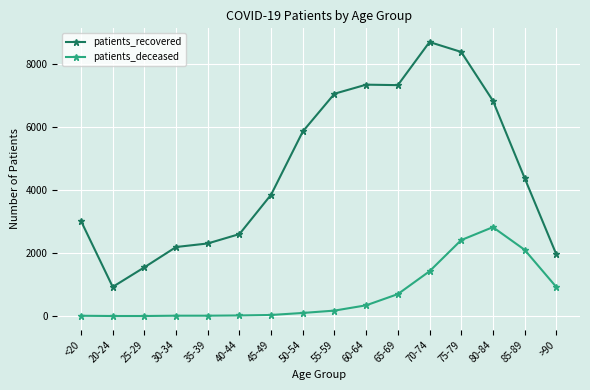

Rank the series by their maximum value, from highest to lowest.

patients_recovered, patients_deceased